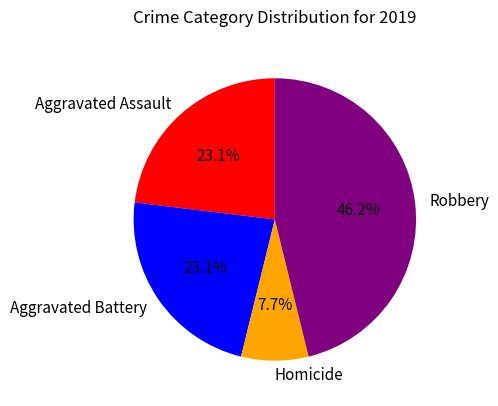

What percentage do Homicide and Aggravated Assault together represent?

30.8%